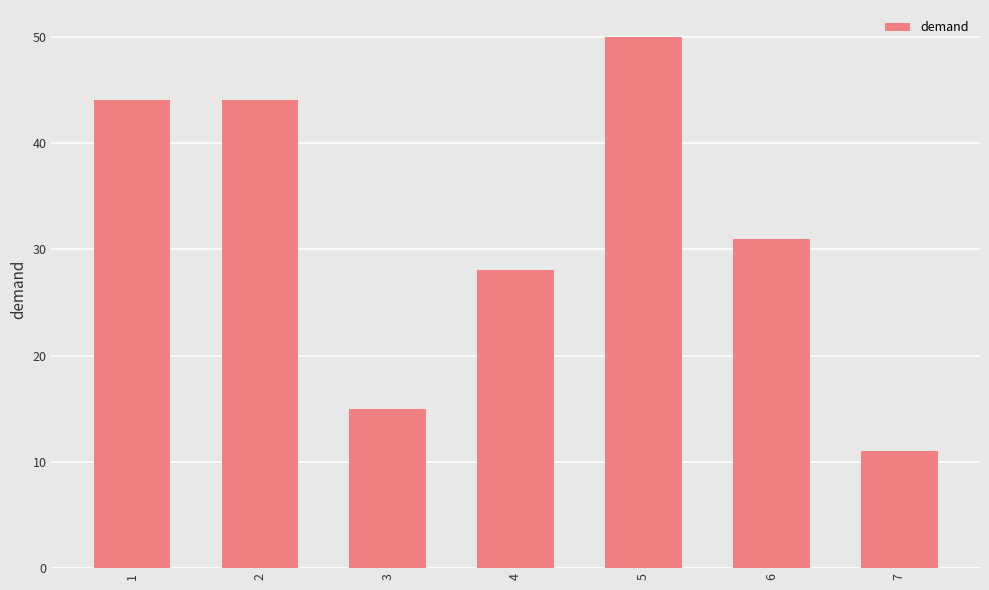

What is the change in value from 2 to 3?

-29